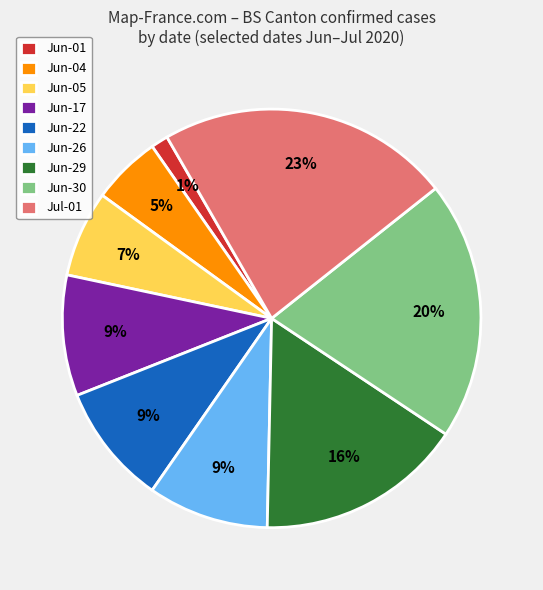

Count the number of slices in the pie.

9